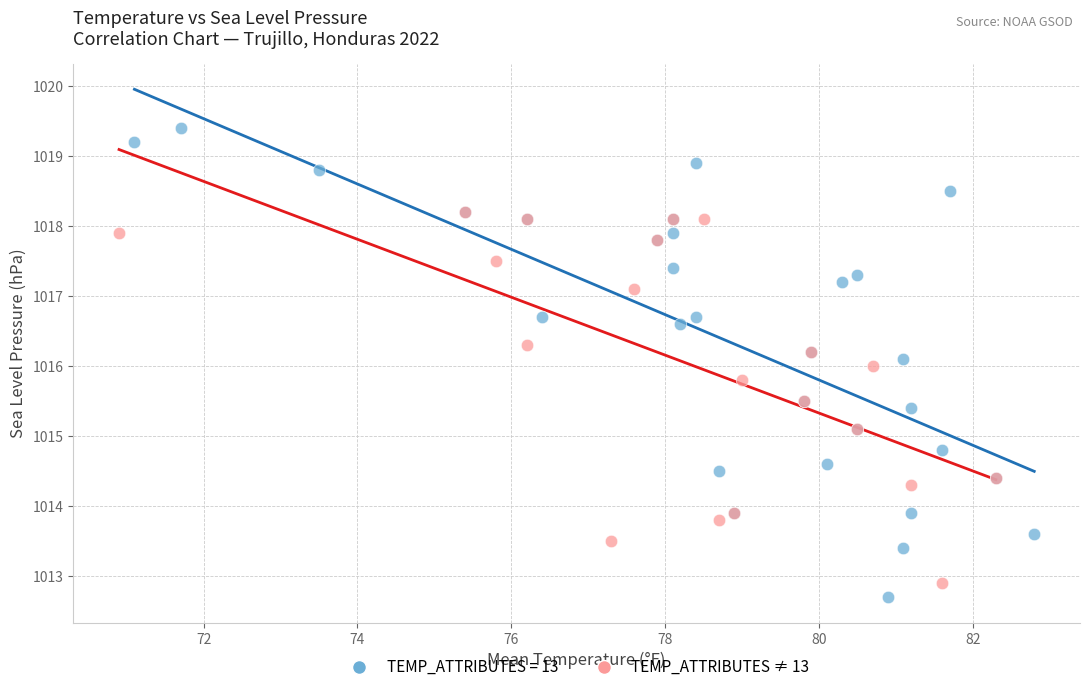

Which series has the widest spread of Y values?

TEMP_ATTRIBUTES = 13